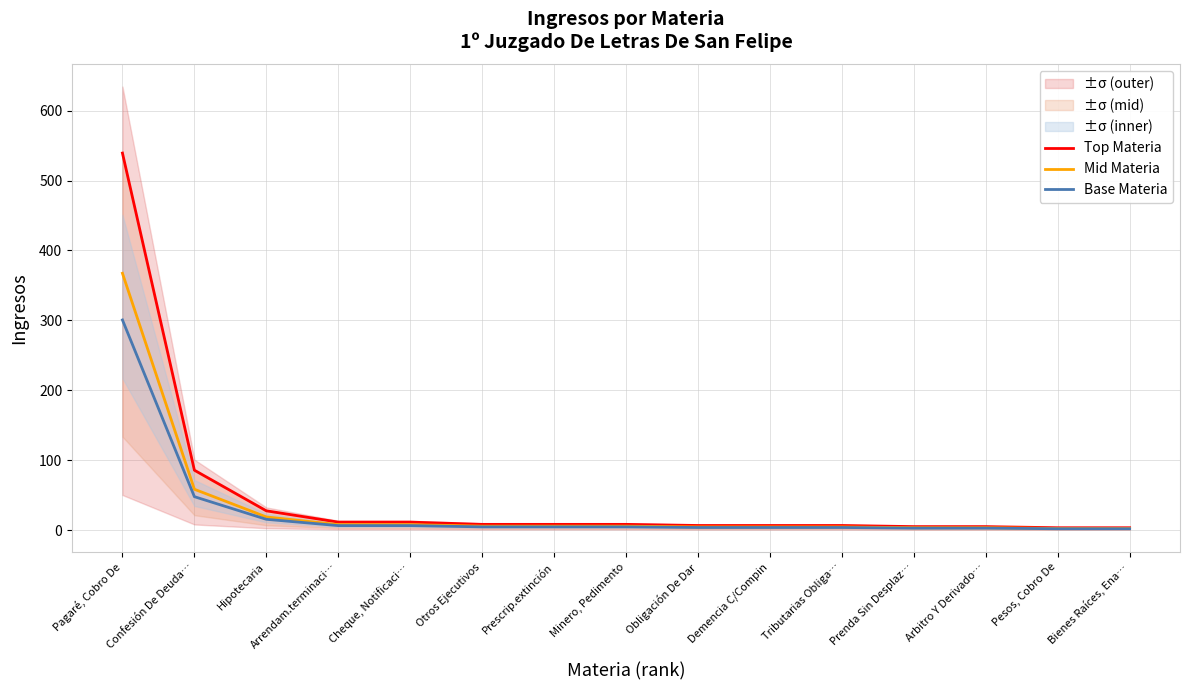

Which series has the largest total across all categories?

Top Materia